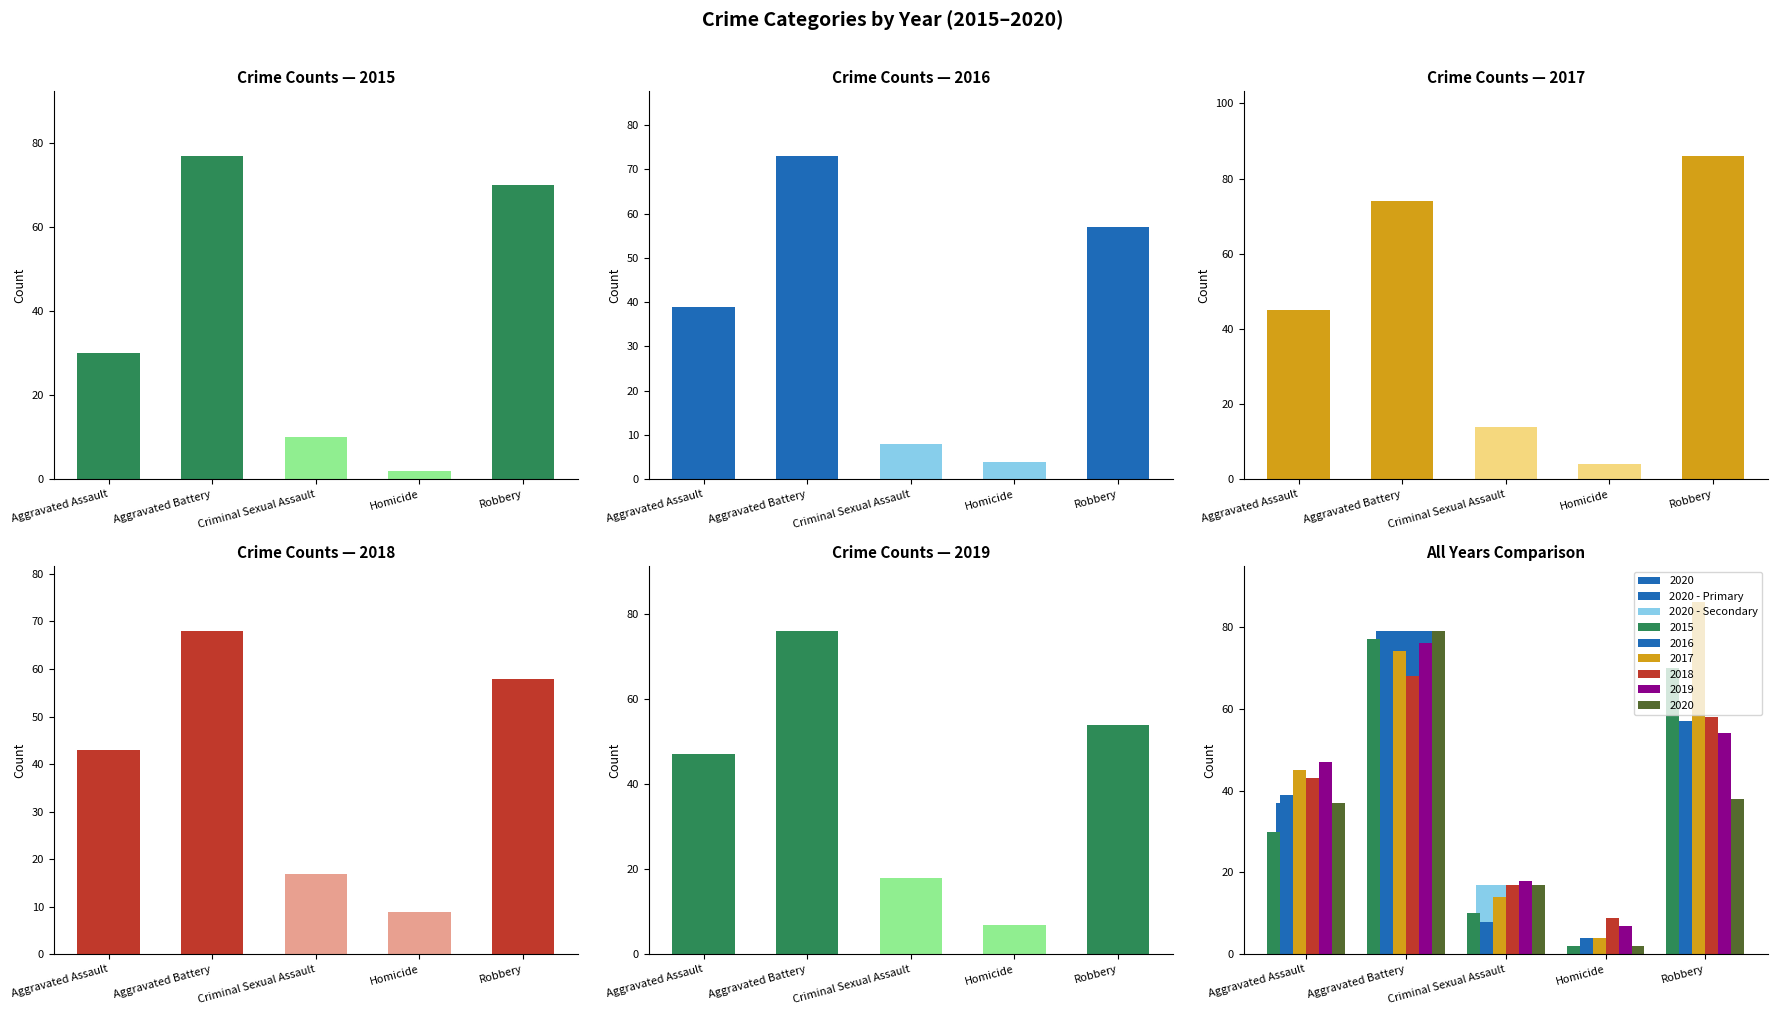

What is the sum of all 2017 values?

223